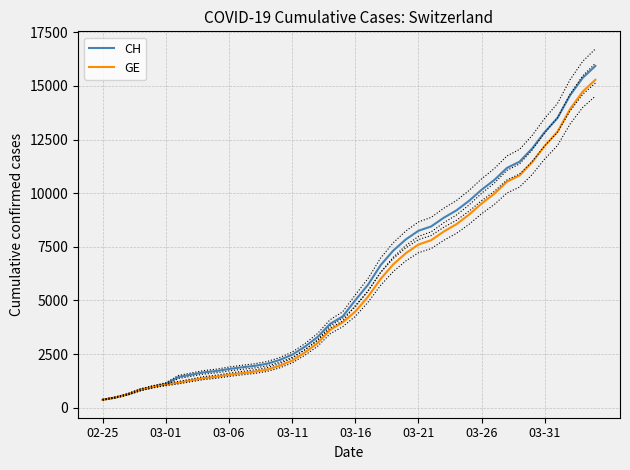

At how many categories does at least one series exceed 12442?

5